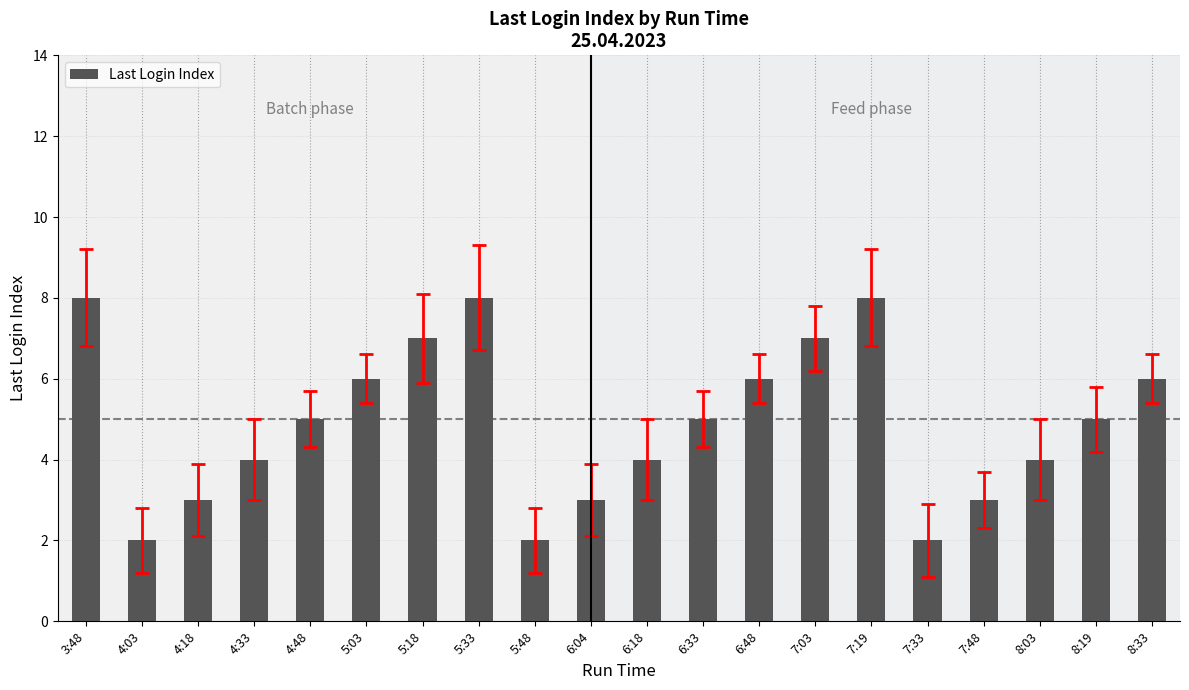

Which has a higher value, 7:33 or 6:18?

6:18